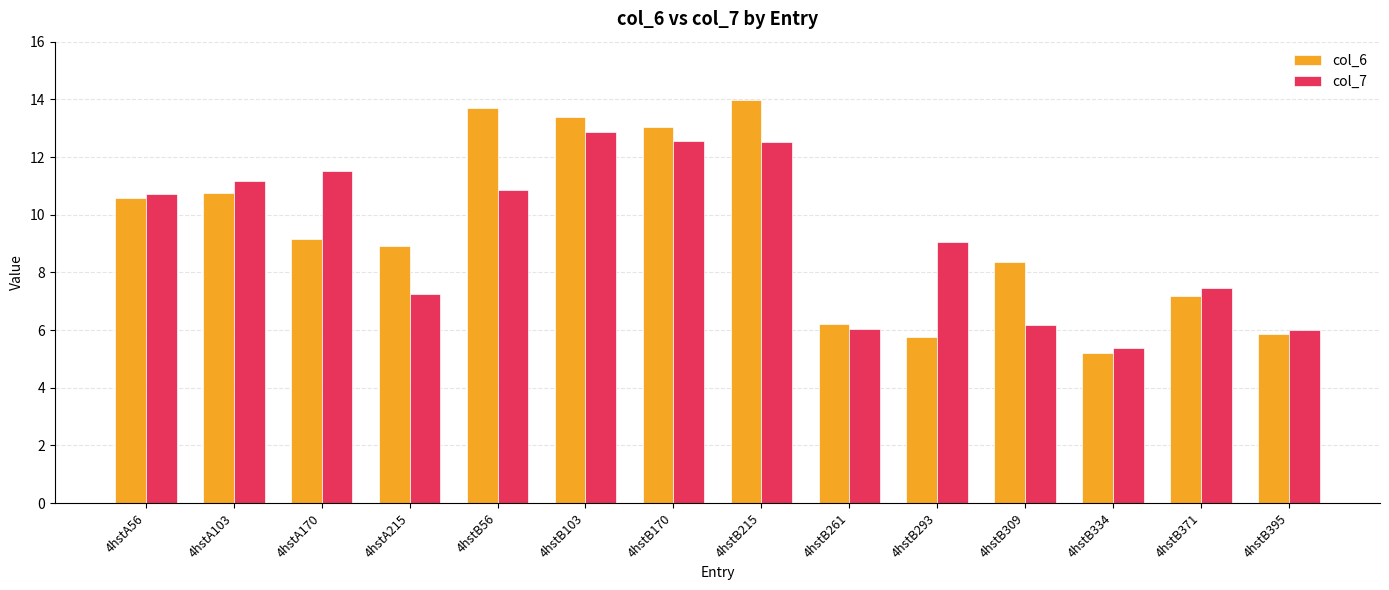

Which series has the largest range (max minus min)?

col_6